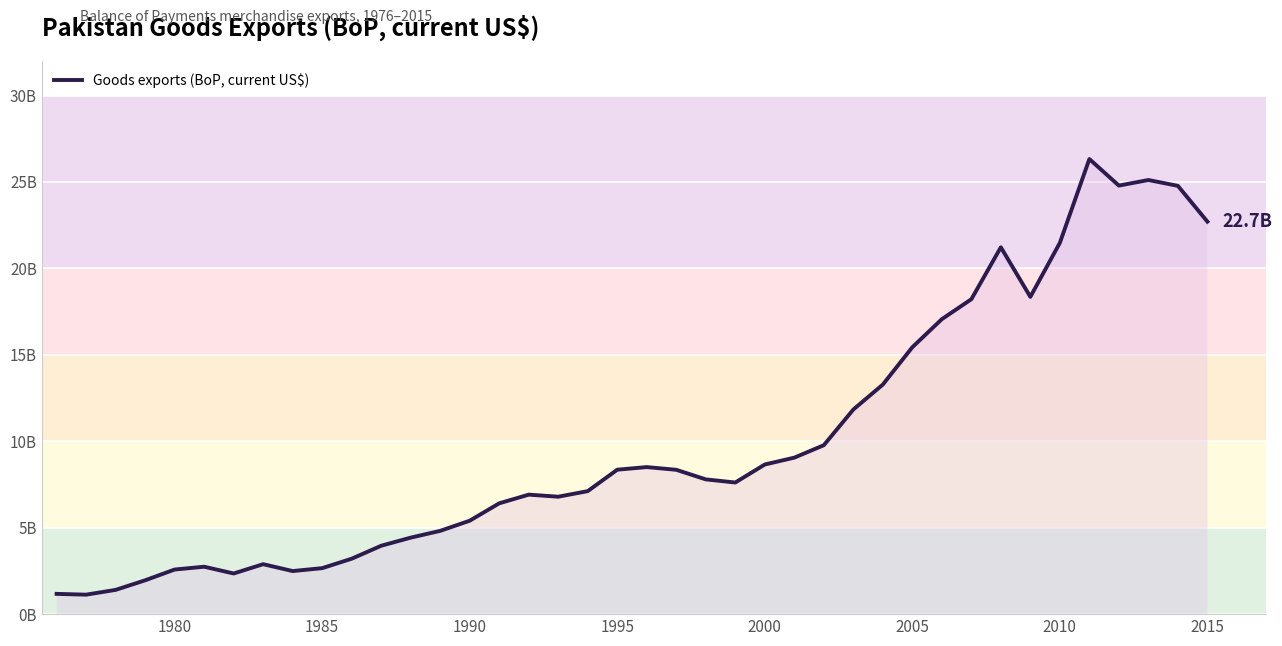

True or false: the data has more than 2 interior local peaks.

True